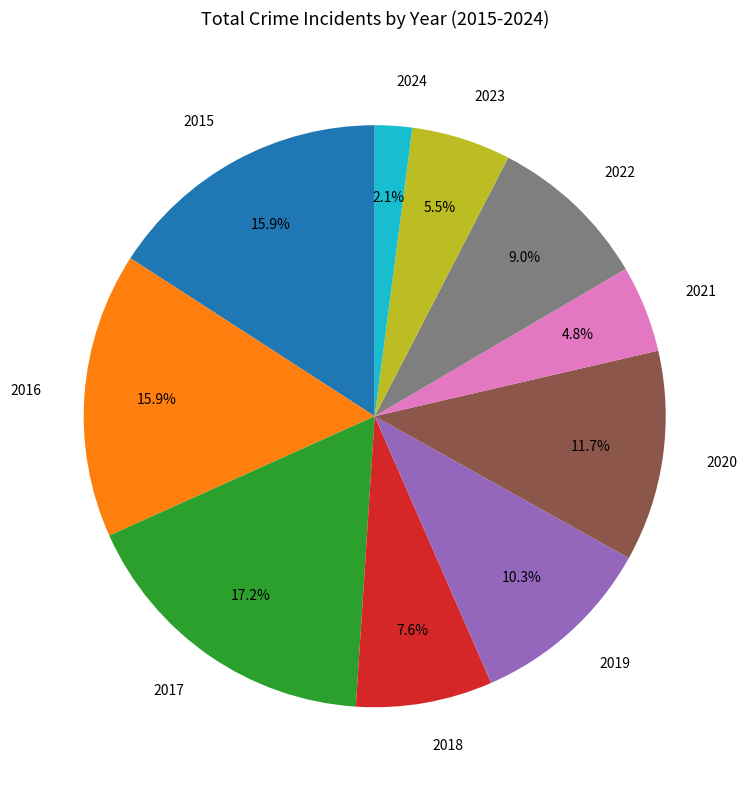

How many segments does this pie chart have?

10